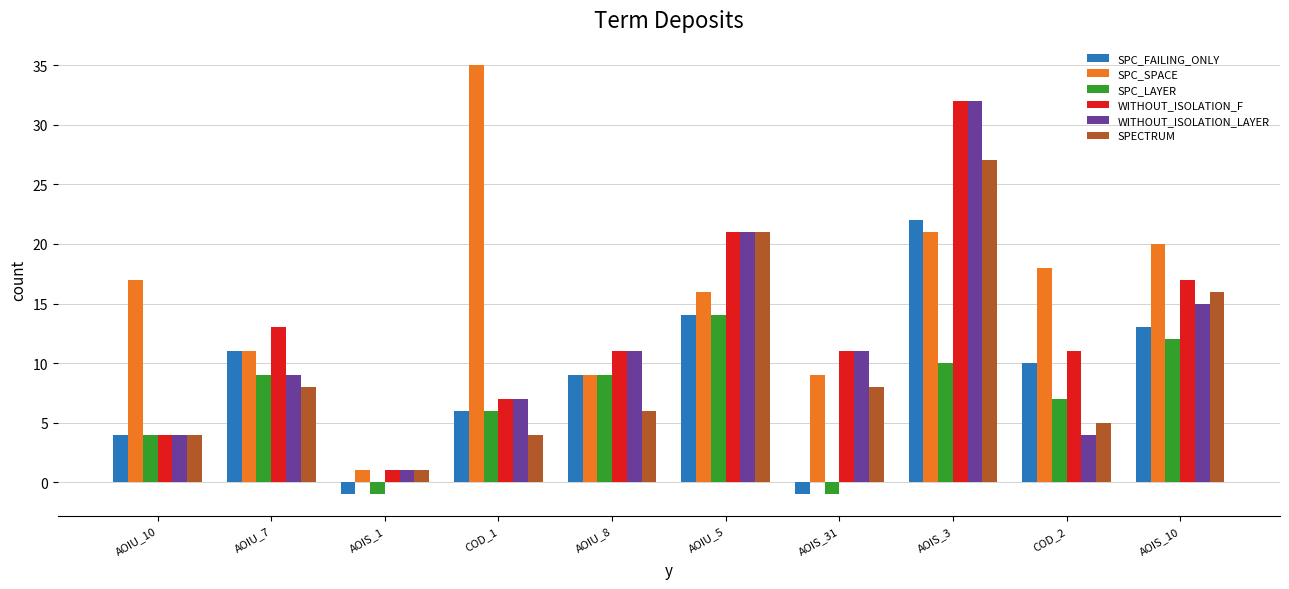

What is the greatest value displayed?

35